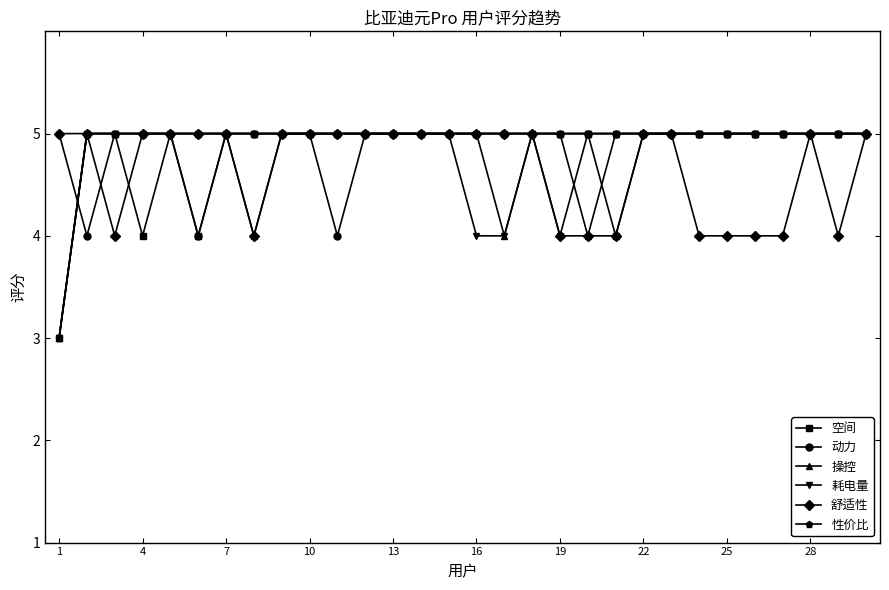

What is the value of the 空间 point at the 12th from the left?

5